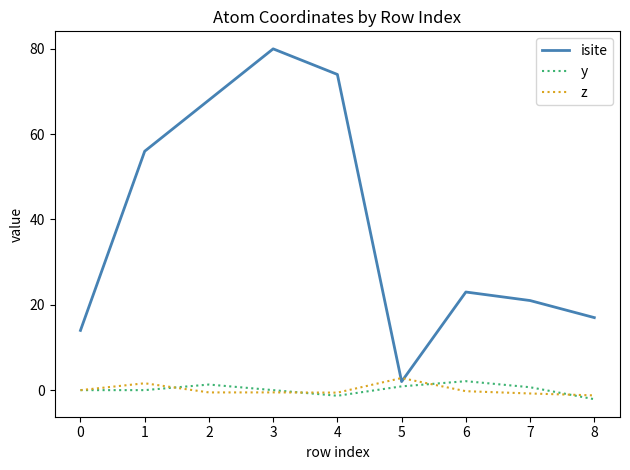

At which category does isite reach its first local valley?

5